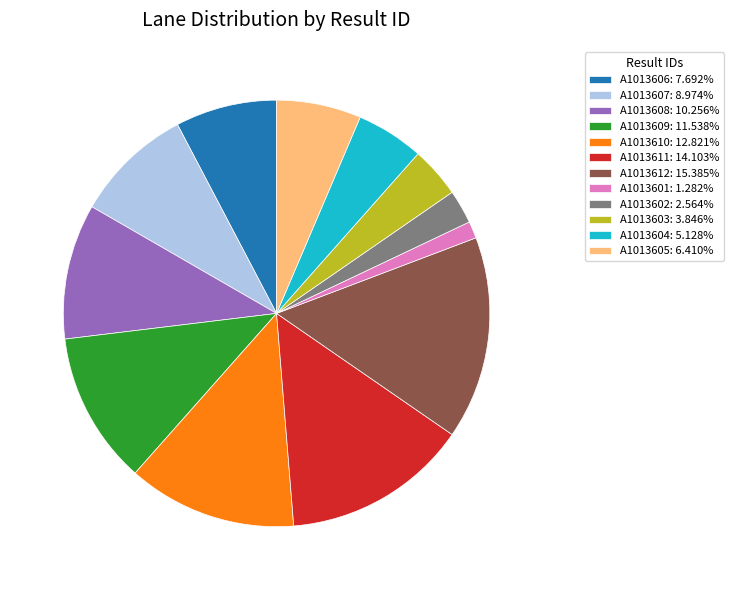

What is the ratio of the value at A1013606: 7.692% to the value at A1013604: 5.128%?

1.5